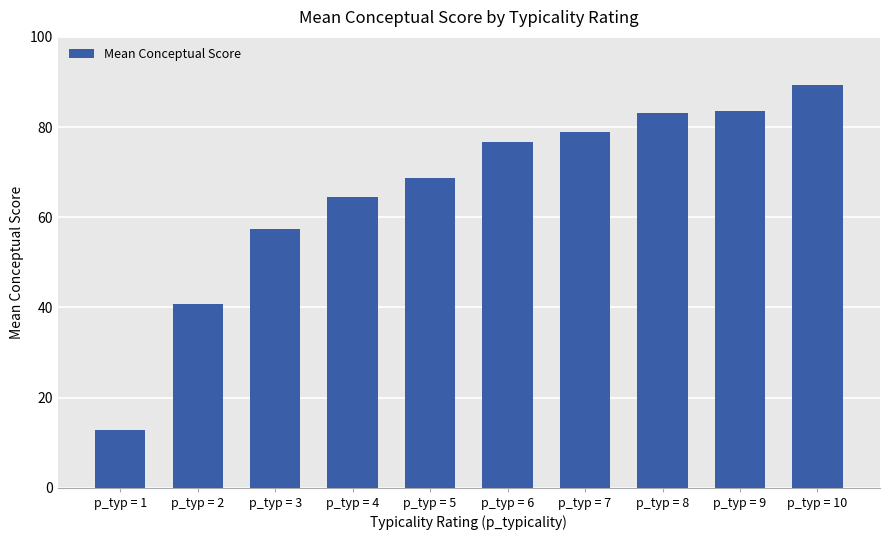

Reading left to right, list all the values displayed in this chart.

p_typ = 1=12.9	p_typ = 2=40.8	p_typ = 3=57.4	p_typ = 4=64.6	p_typ = 5=68.6	p_typ = 6=76.6	p_typ = 7=78.8	p_typ = 8=83.1	p_typ = 9=83.6	p_typ = 10=89.4